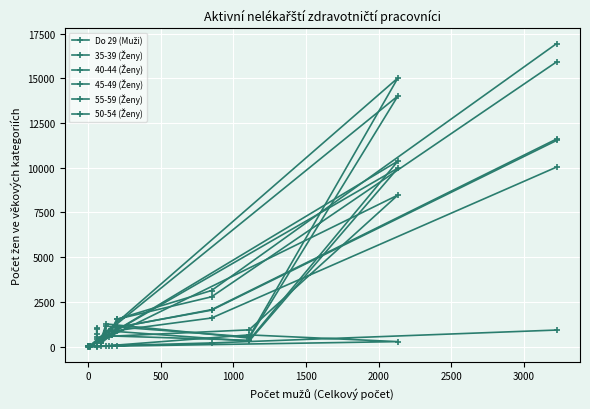

How many categories are shown in the chart?

14